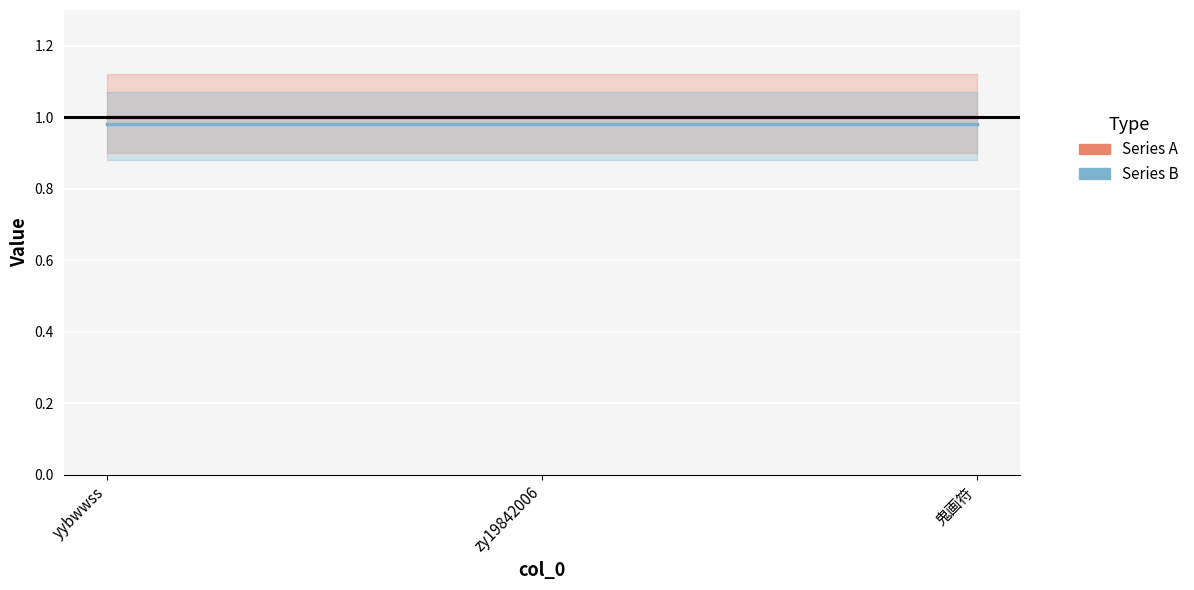

Reading left to right, what are all the values shown in this chart?

col_1_line: 1.0	1.0	1.0
col_1_national_line: 1.0	1.0	1.0